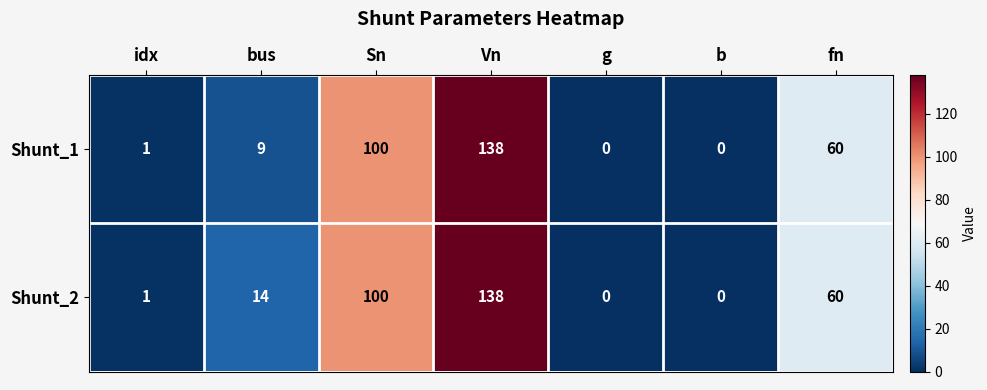

Where is Shunt_1 nearest to the value 69?

fn